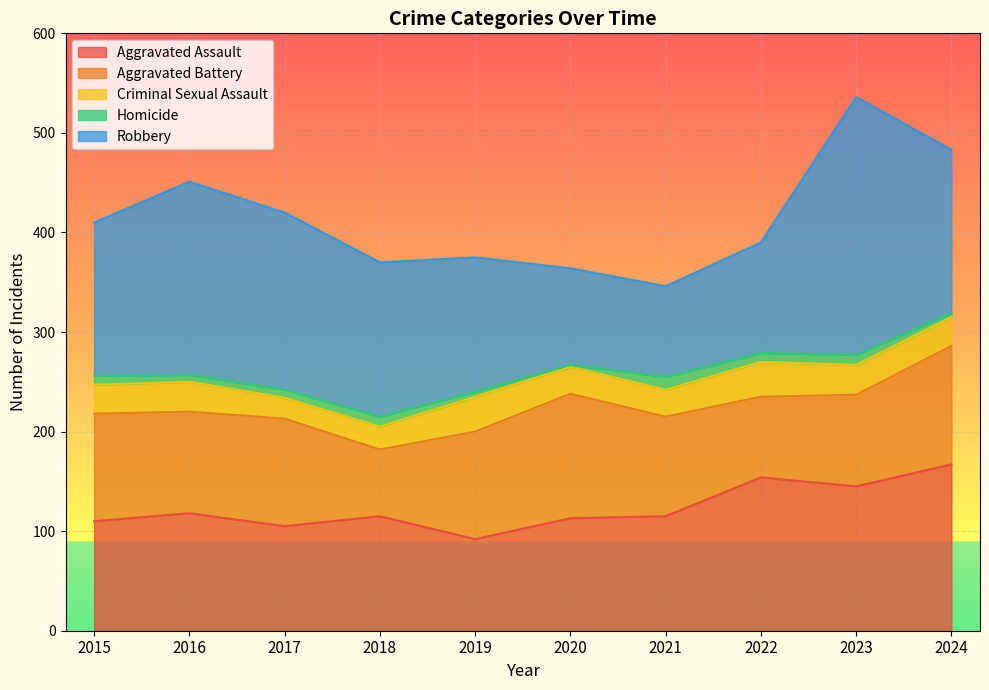

True or false: Homicide has a value of 13 at 2021.

True